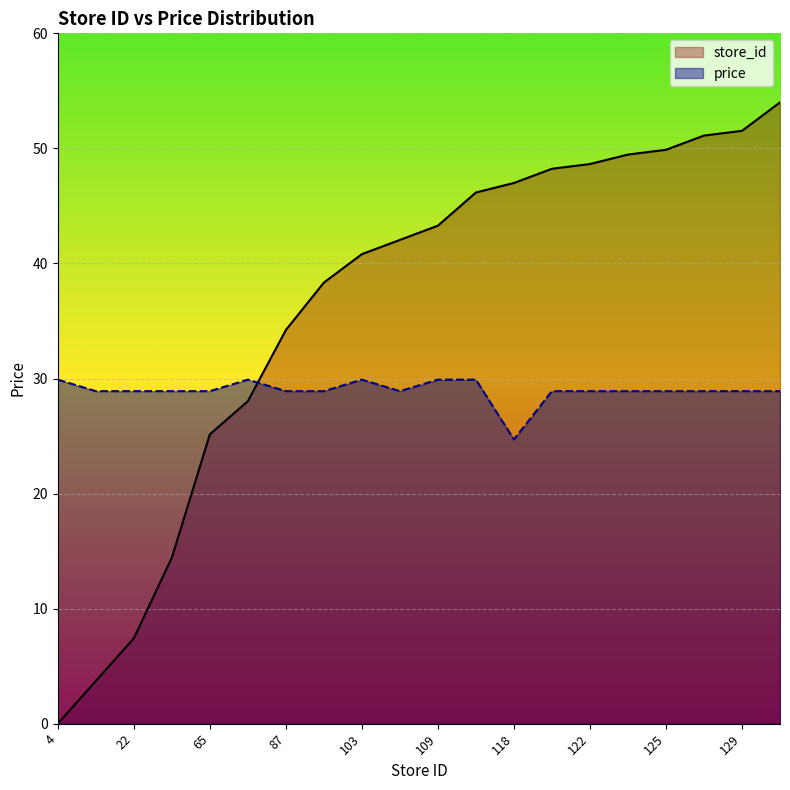

What are all the series names shown in the legend?

store_id, price